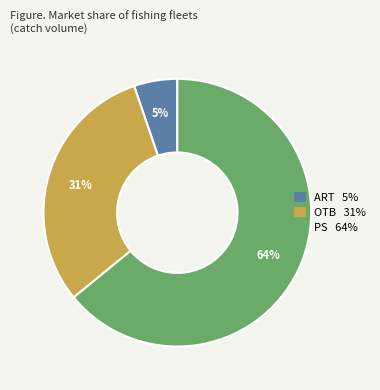

The ART slice represents 5% of the pie. True or false?

True